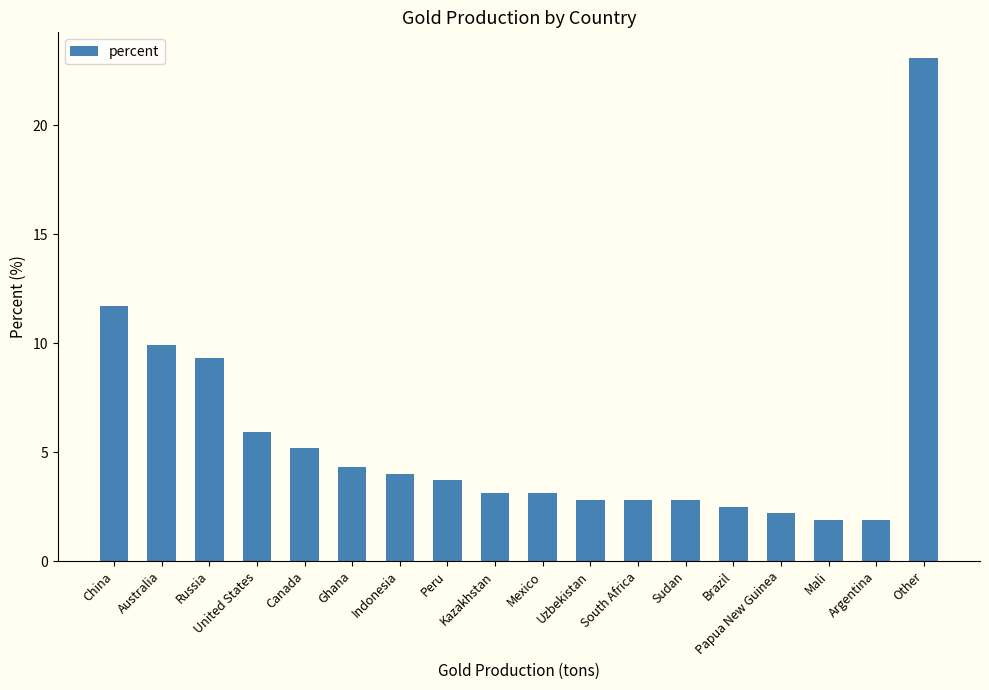

Reading left to right, extract all data points from this chart.

11.7	9.9	9.3	5.9	5.2	4.3	4.0	3.7	3.1	3.1	2.8	2.8	2.8	2.5	2.2	1.9	1.9	23.1